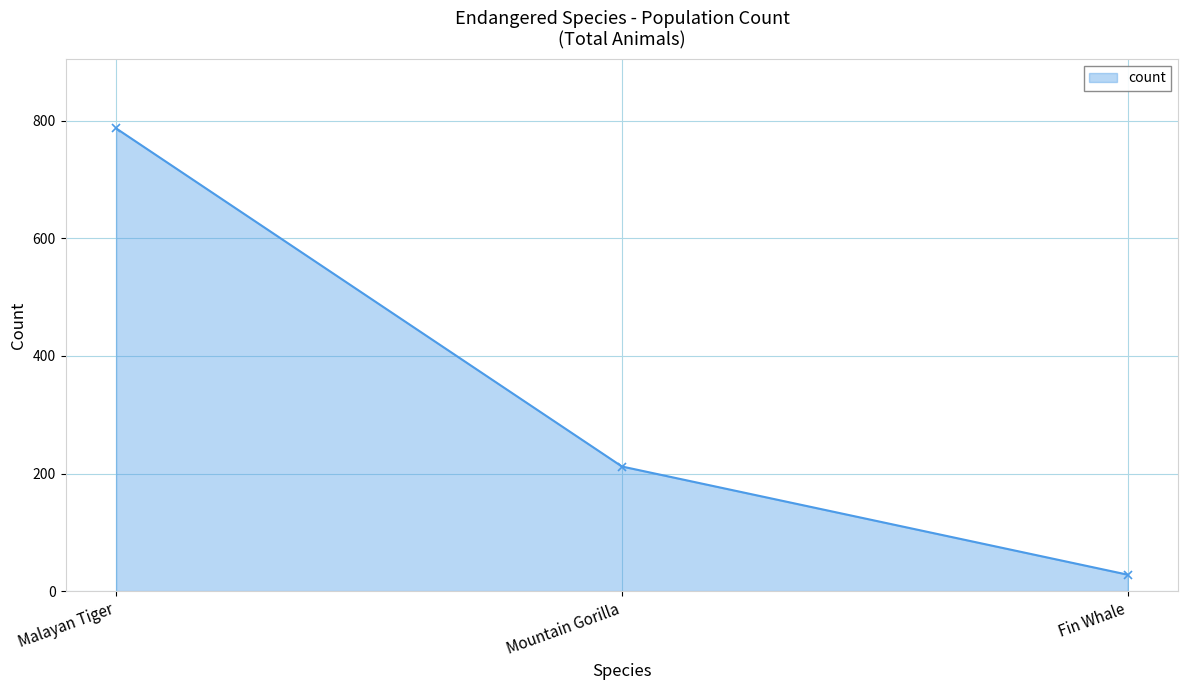

The chart shows a value of 302 at Mountain Gorilla. True or false?

False